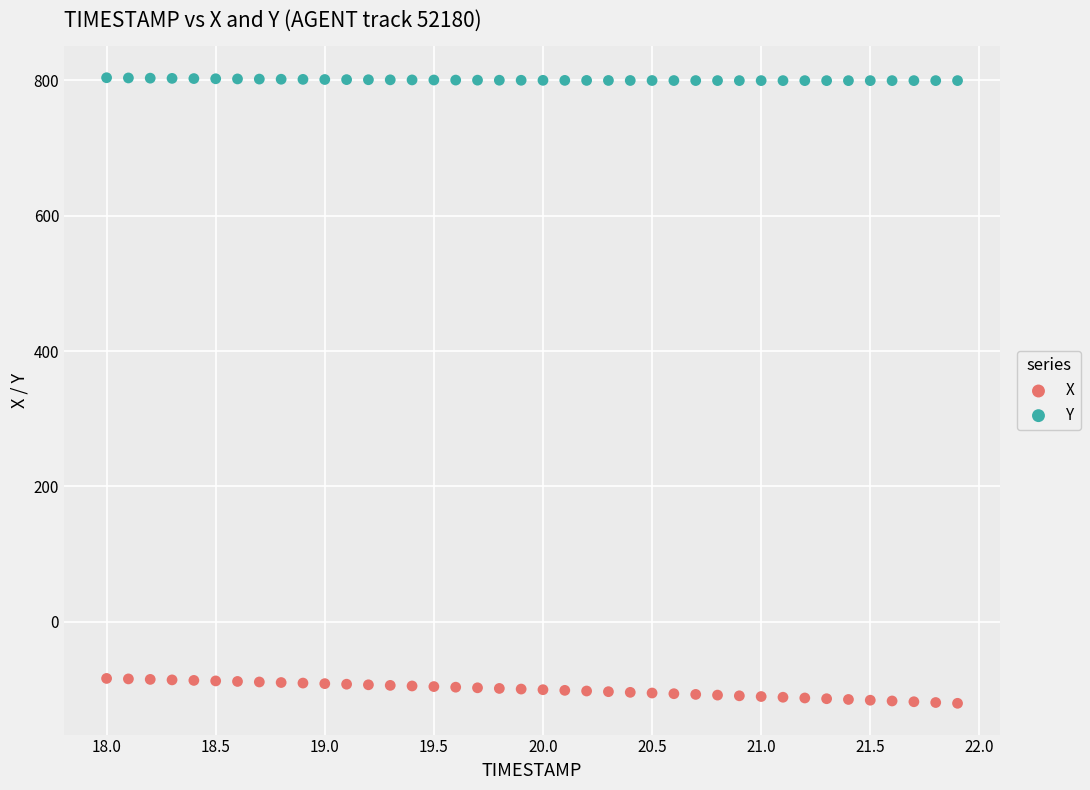

Which series reaches the maximum Y coordinate?

Y